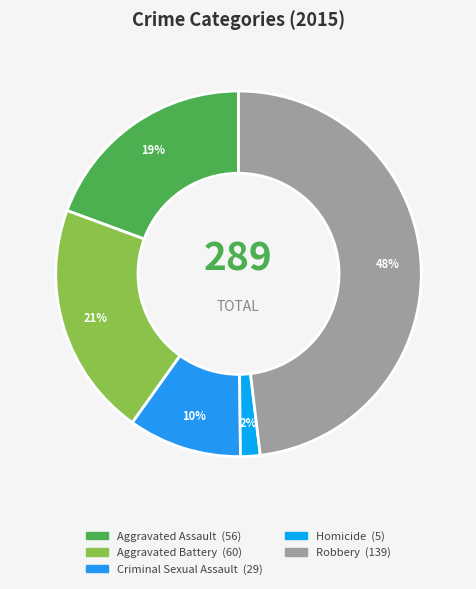

Which has a higher value, Aggravated Assault or Aggravated Battery?

Aggravated Battery